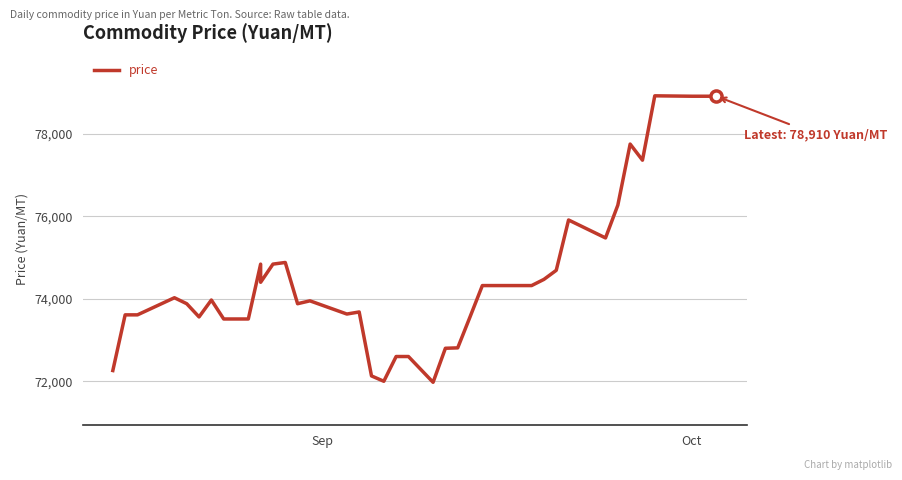

What is the value of the 37th point from the left?

78920